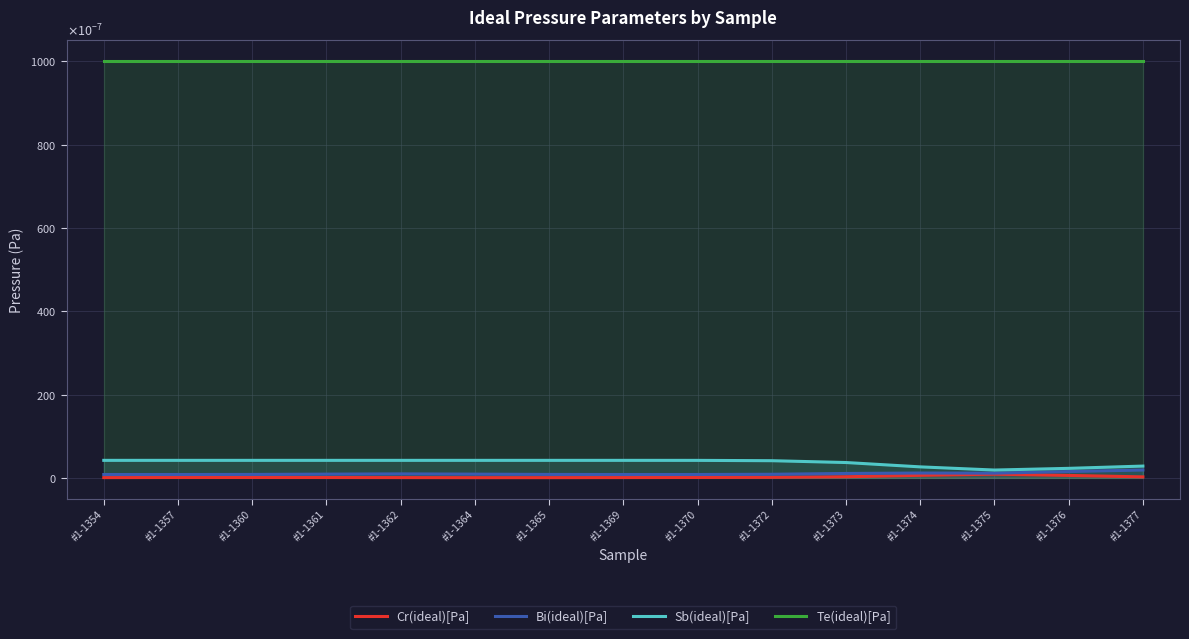

Which category has the highest value across all series?

#1-1354